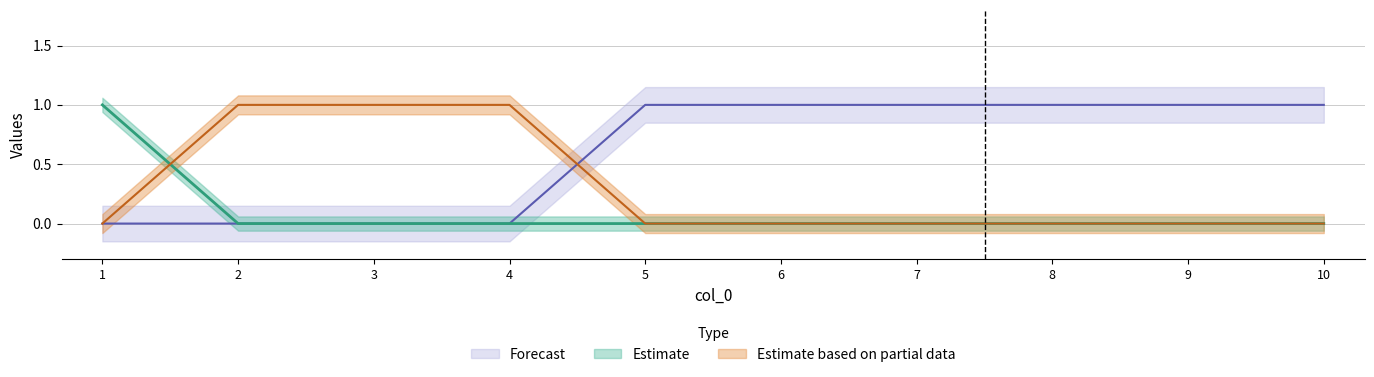

Rank the series at 4 from lowest to highest value.

col_3, col_1, col_2